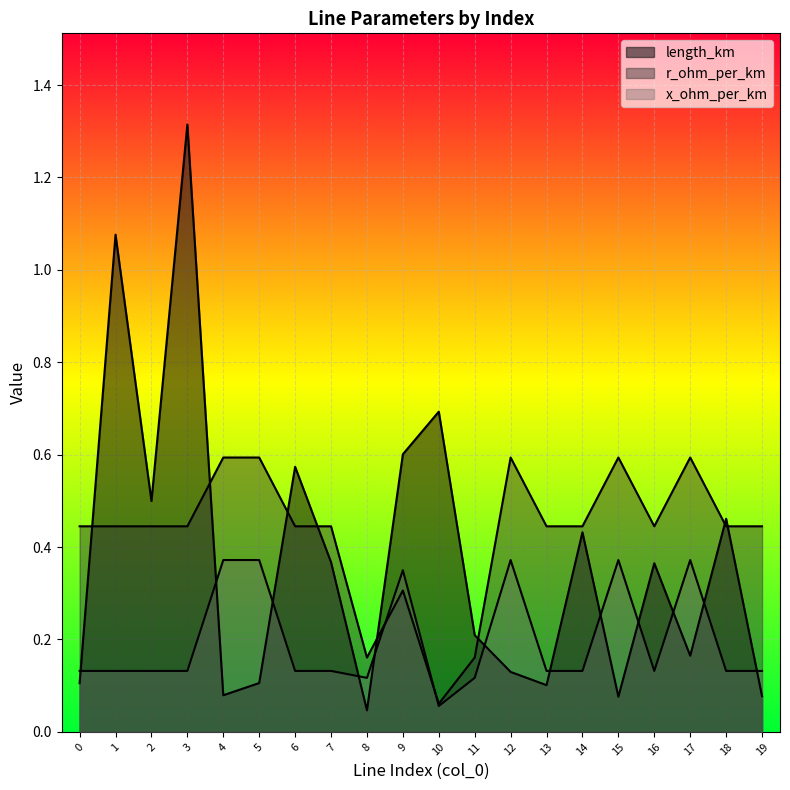

Is the value of x_ohm_per_km at 19 greater than the value of length_km at 3?

No